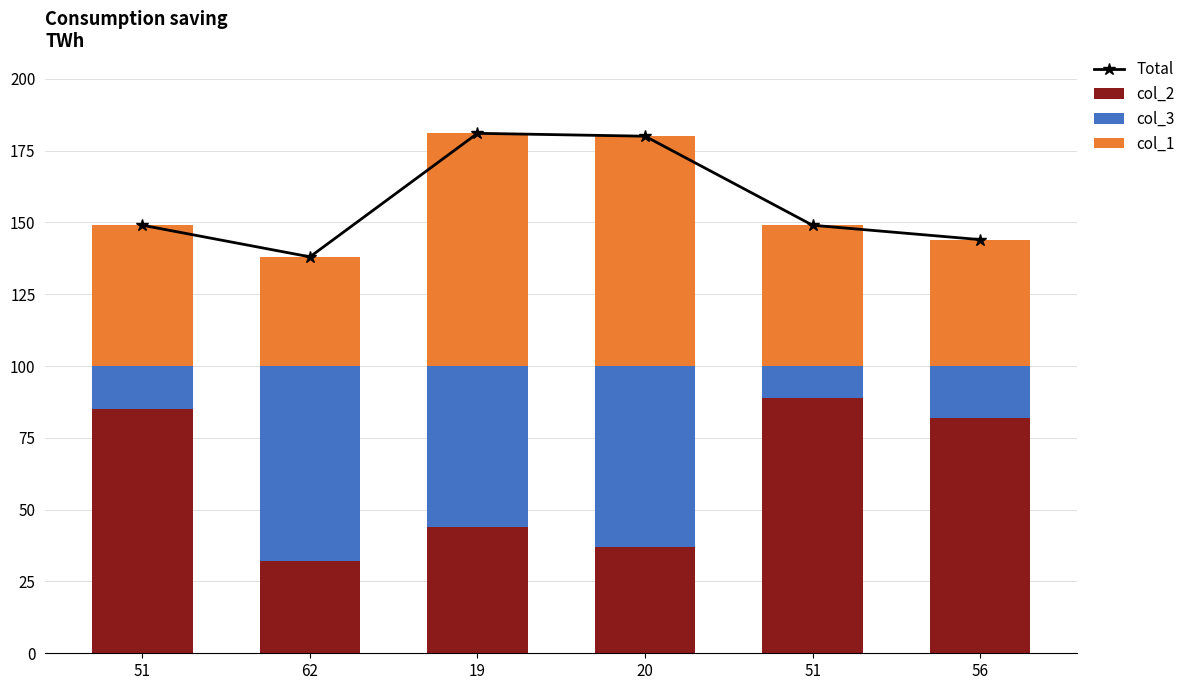

Reading right to left, extract all data points from this chart.

Total: 144	149	180	181	138	149
col_2: 82	89	37	44	32	85
col_3: 18	11	63	56	68	15
col_1: 44	49	80	81	38	49